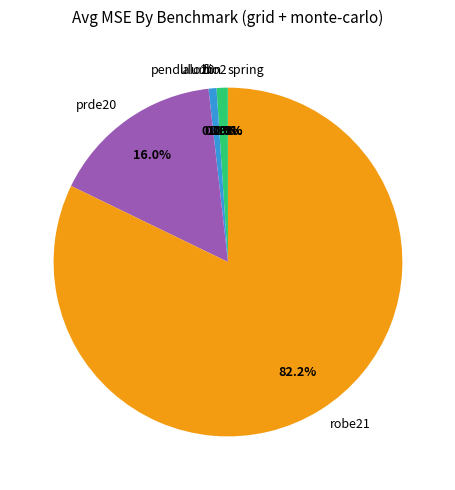

What portion of the pie excludes prde20?

84.0%